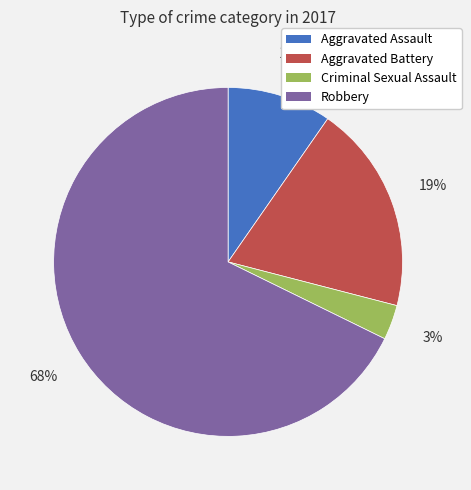

True or false: Criminal Sexual Assault accounts for 3% of the total.

True